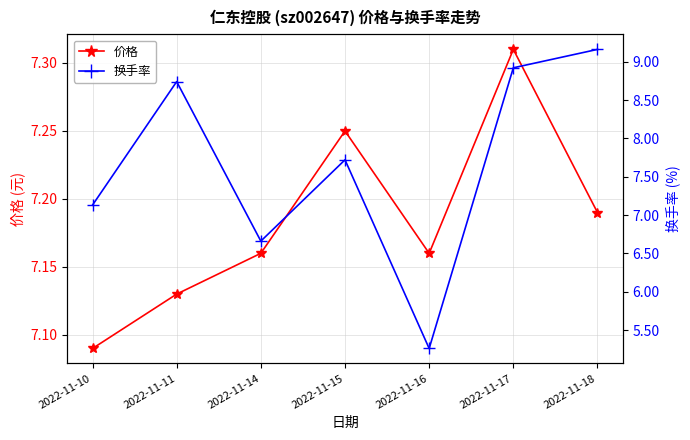

Is it true that 价格 equals 2.1 at 2022-11-11?

False